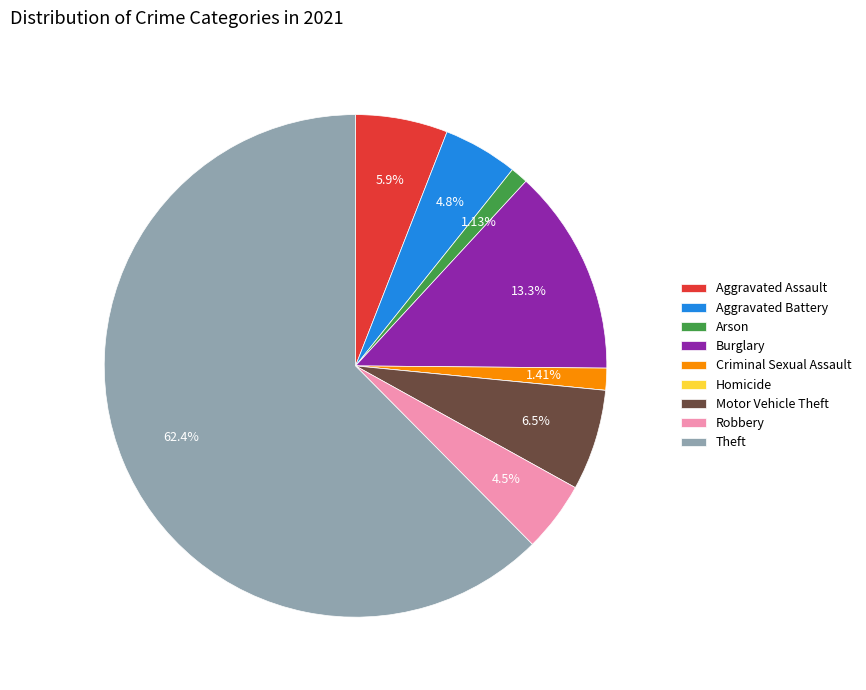

Which category has the biggest portion of the pie?

Theft